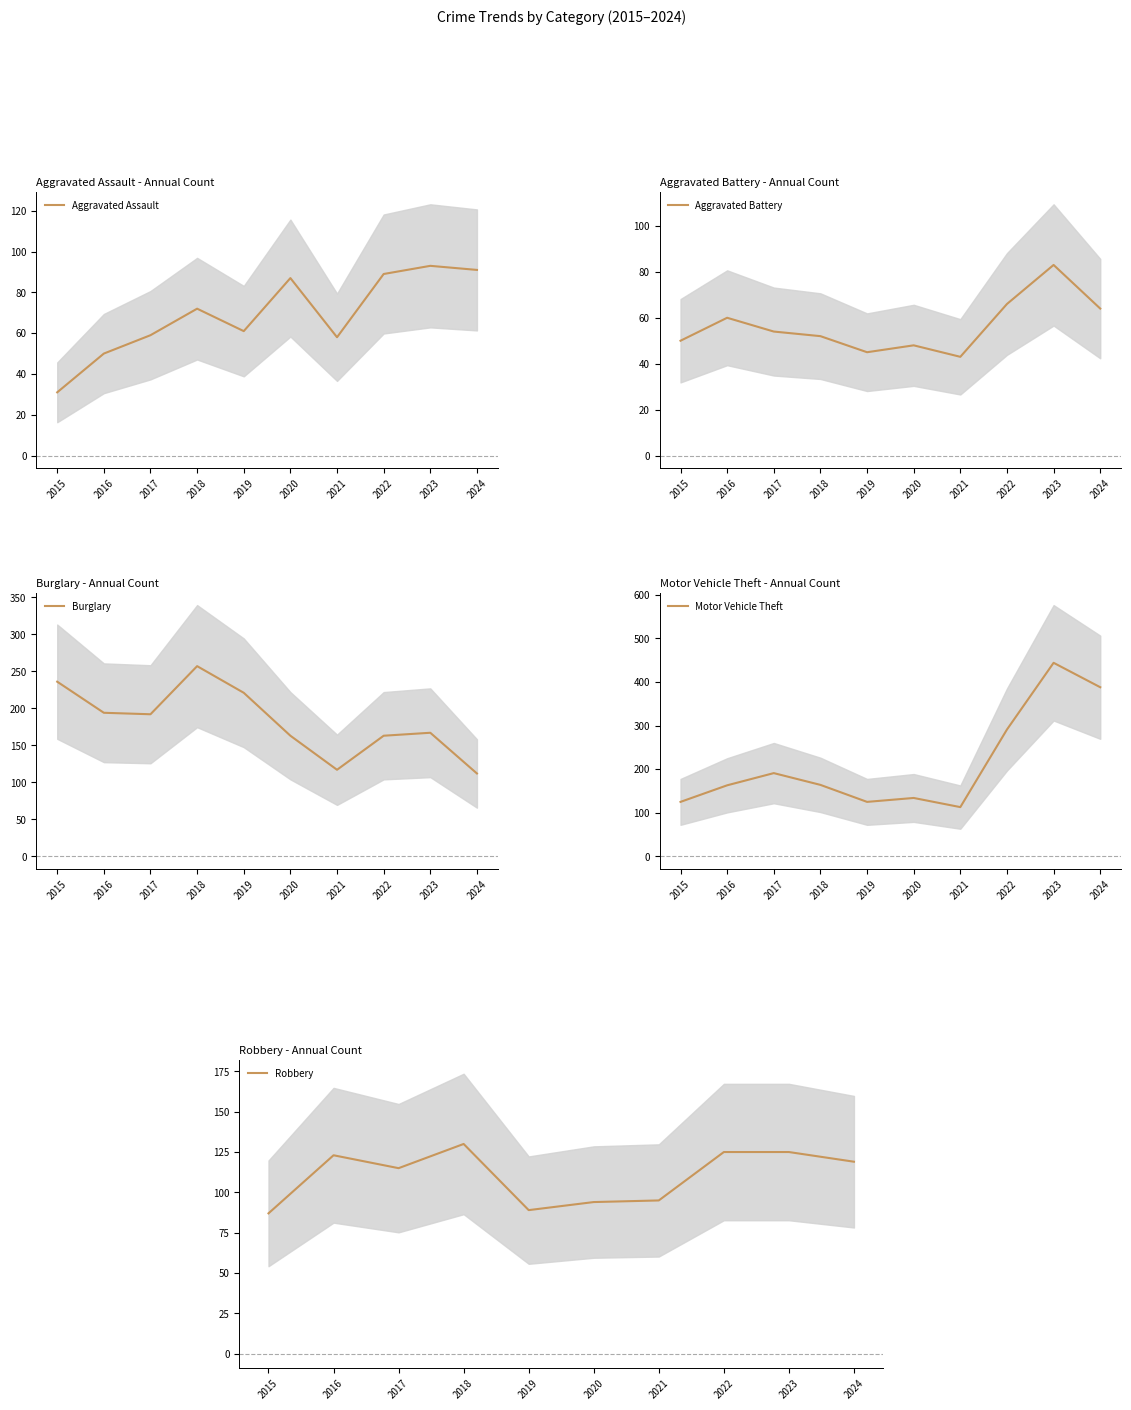

True or false: Robbery has more than 2 points higher than both neighbors.

False